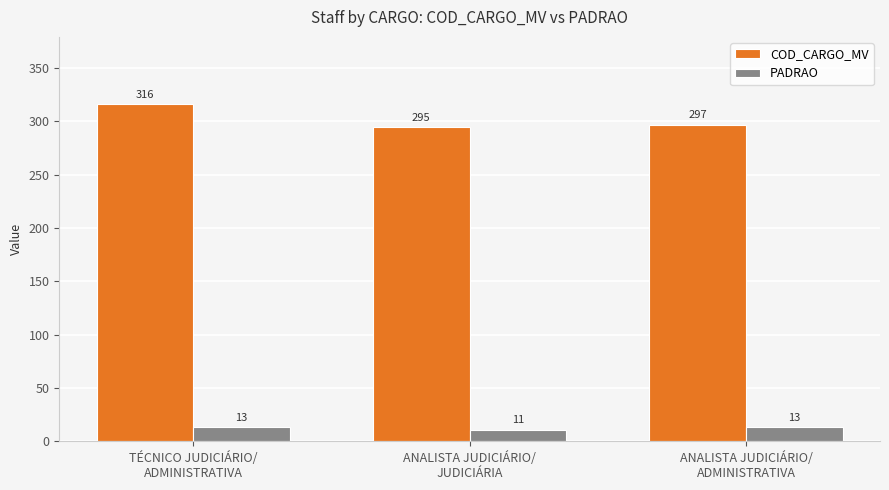

Which label corresponds to the largest value in the chart?

TÉCNICO JUDICIÁRIO/
ADMINISTRATIVA